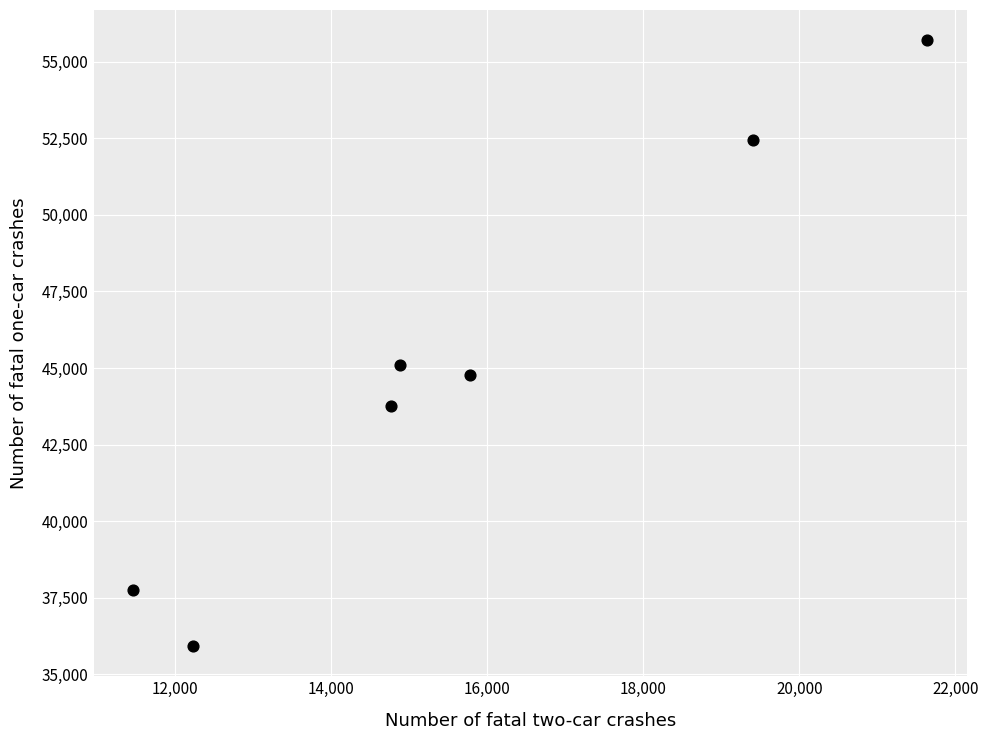

What is the range of Y values (max minus min)?

19767